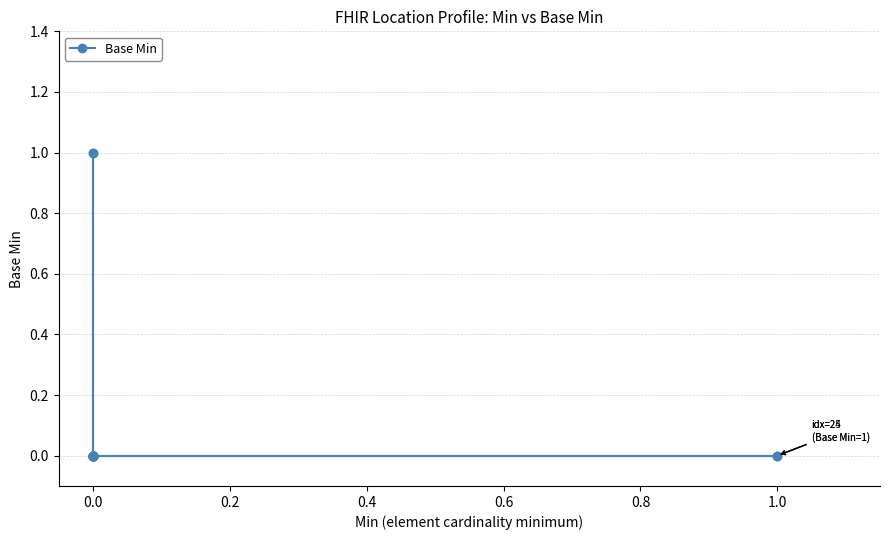

The value at 0.0 is 0. True or false?

True